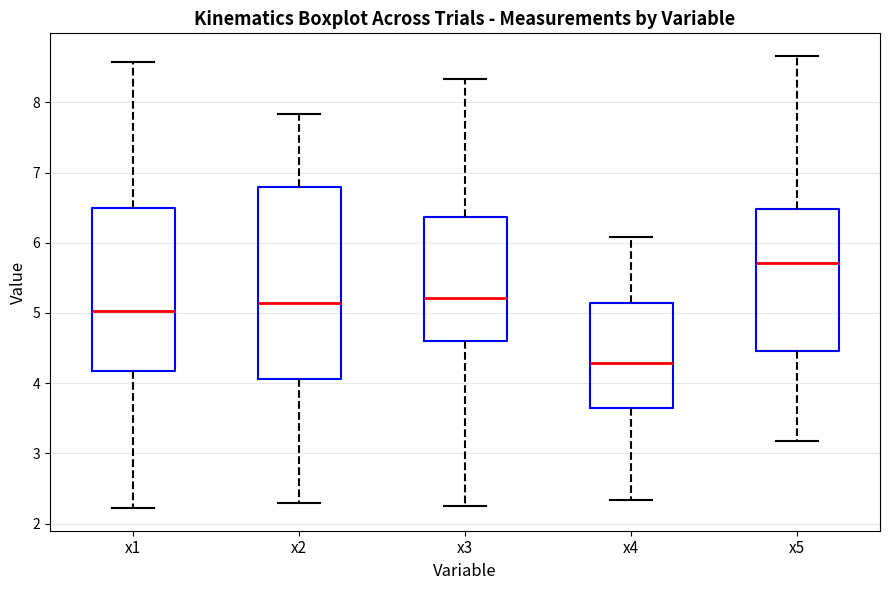

Reading left to right, transcribe this box plot: for each box, give where its median line is, the range the box spans, and where its two whiskers end, as read against the y-axis. The values are not printed on the chart, so give them approximately, as read against the axis.

x1: median 5.0, box 4.2 to 6.5, whiskers 2.2 to 8.6
x2: median 5.1, box 4.1 to 6.8, whiskers 2.3 to 7.8
x3: median 5.2, box 4.6 to 6.4, whiskers 2.3 to 8.3
x4: median 4.3, box 3.7 to 5.1, whiskers 2.3 to 6.1
x5: median 5.7, box 4.5 to 6.5, whiskers 3.2 to 8.7